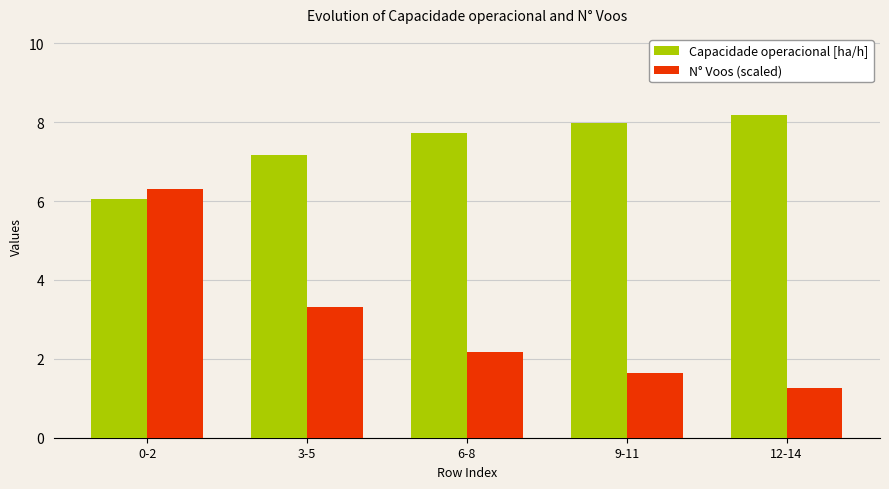

Reading left to right, extract all data points from this chart.

Capacidade operacional [ha/h]: 0-2=6.0	3-5=7.2	6-8=7.7	9-11=8.0	12-14=8.2
N° Voos (scaled): 0-2=6.3	3-5=3.3	6-8=2.2	9-11=1.6	12-14=1.3